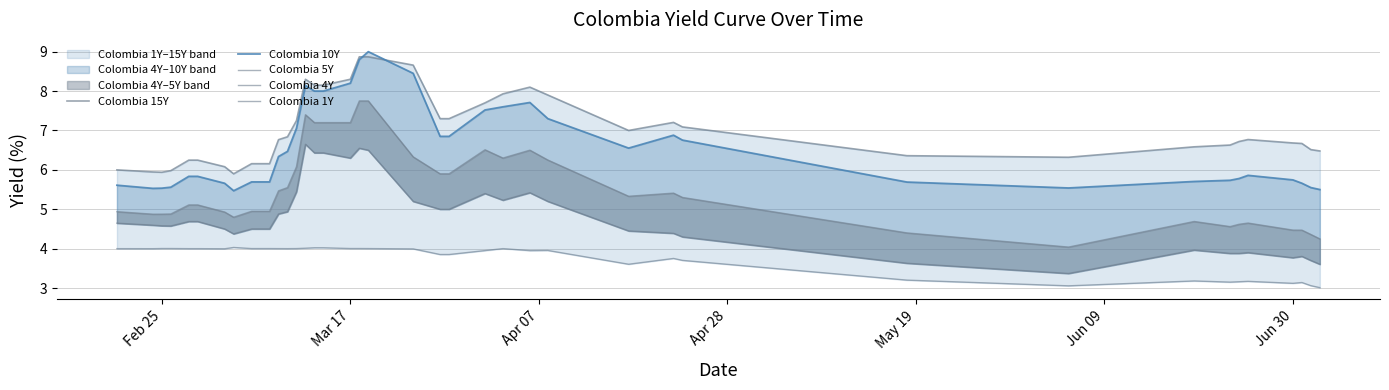

True or false: Colombia 5Y and Colombia 10Y cross at least once.

False